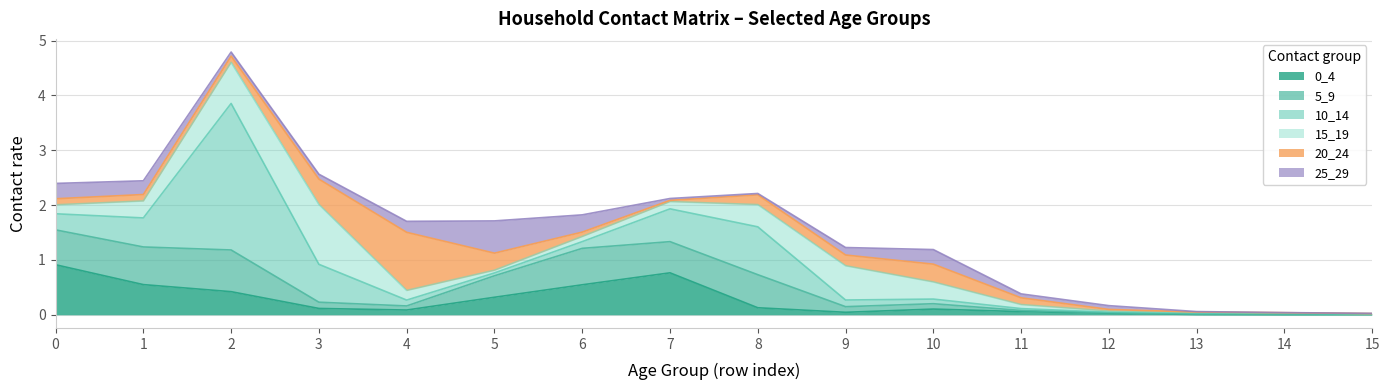

At which category does the chart reach its minimum across all series?

14